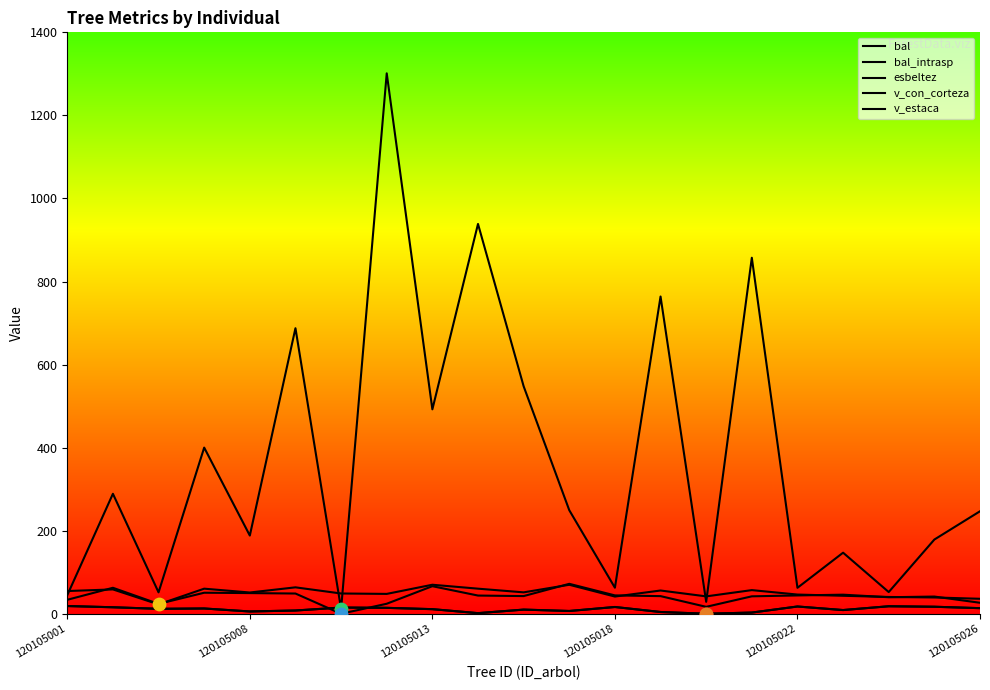

What are all the series names shown in the legend?

bal, bal_intrasp, esbeltez, v_con_corteza, v_estaca